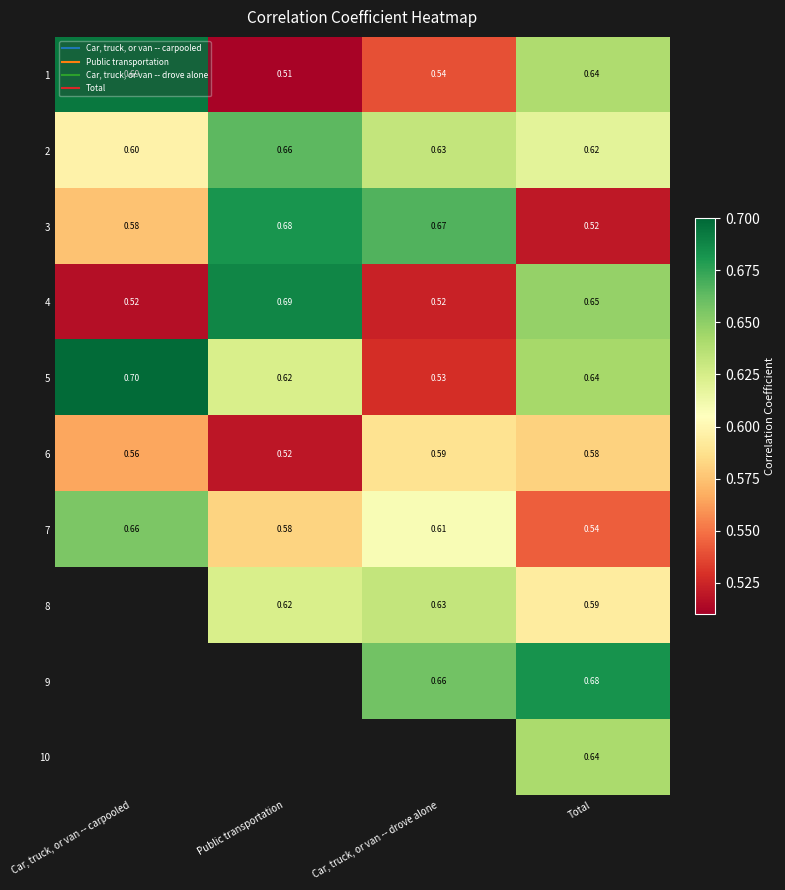

Is the value of 8 at Total greater than the value of 3 at Car, truck, or van -- drove alone?

No